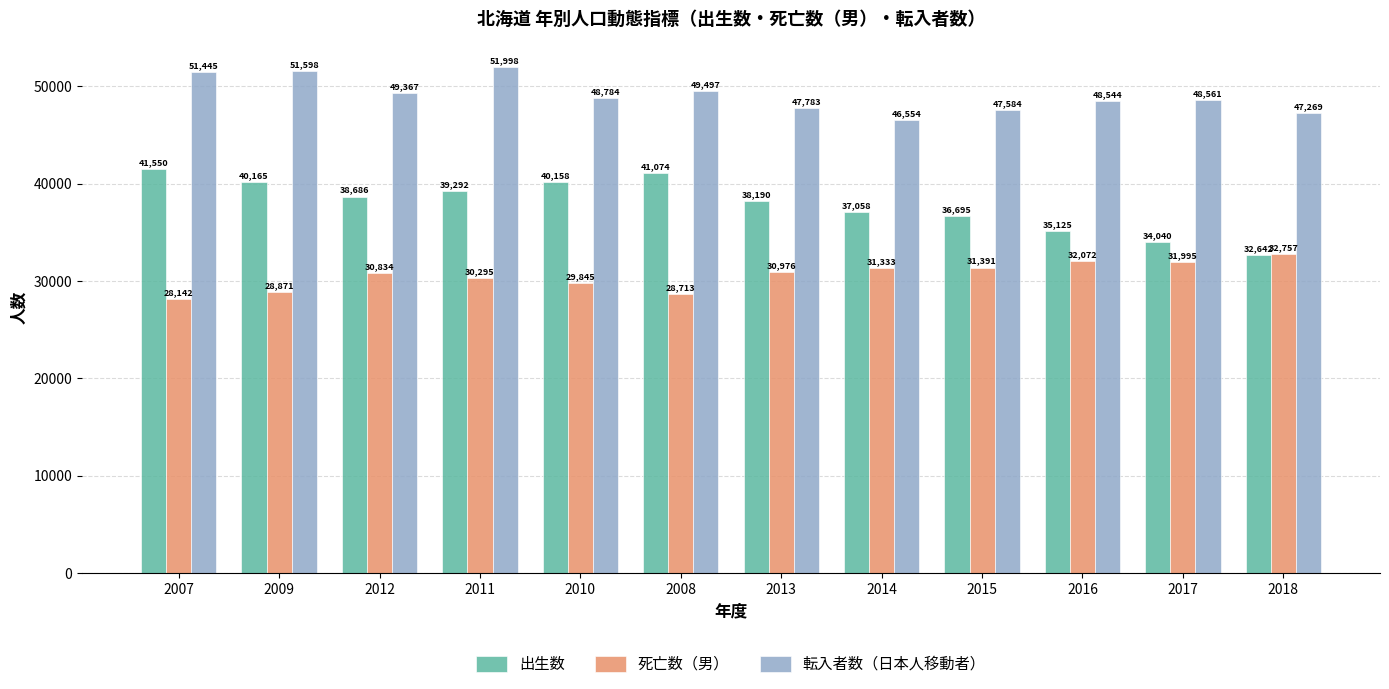

Which category has the highest value across all series?

2011